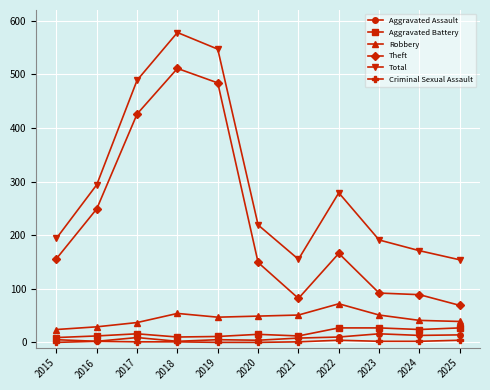

What is the highest value of the Aggravated Assault series?

16